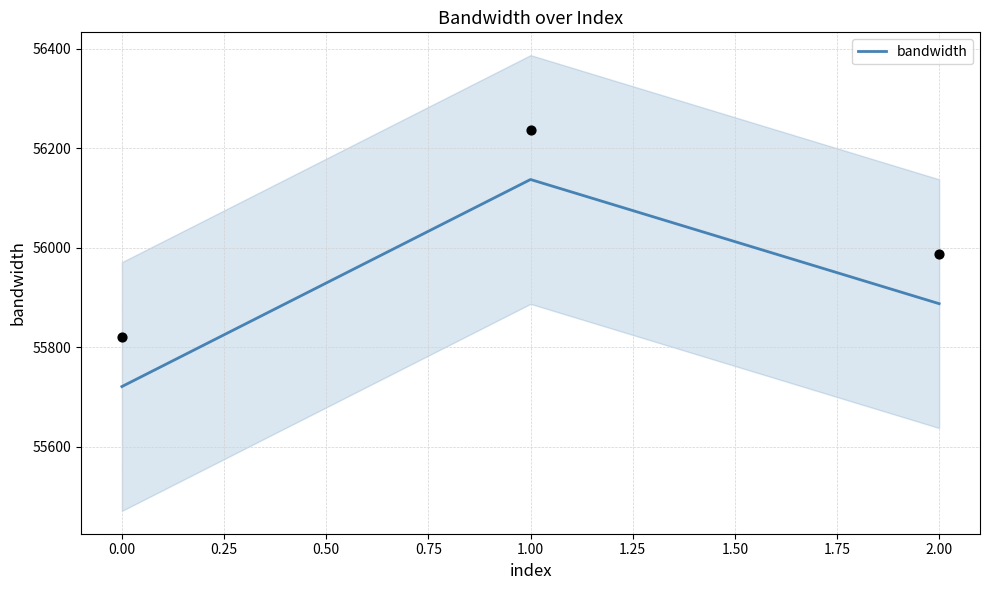

Rank the categories by bandwidth value from highest to lowest.

1.00, 2.00, 0.00